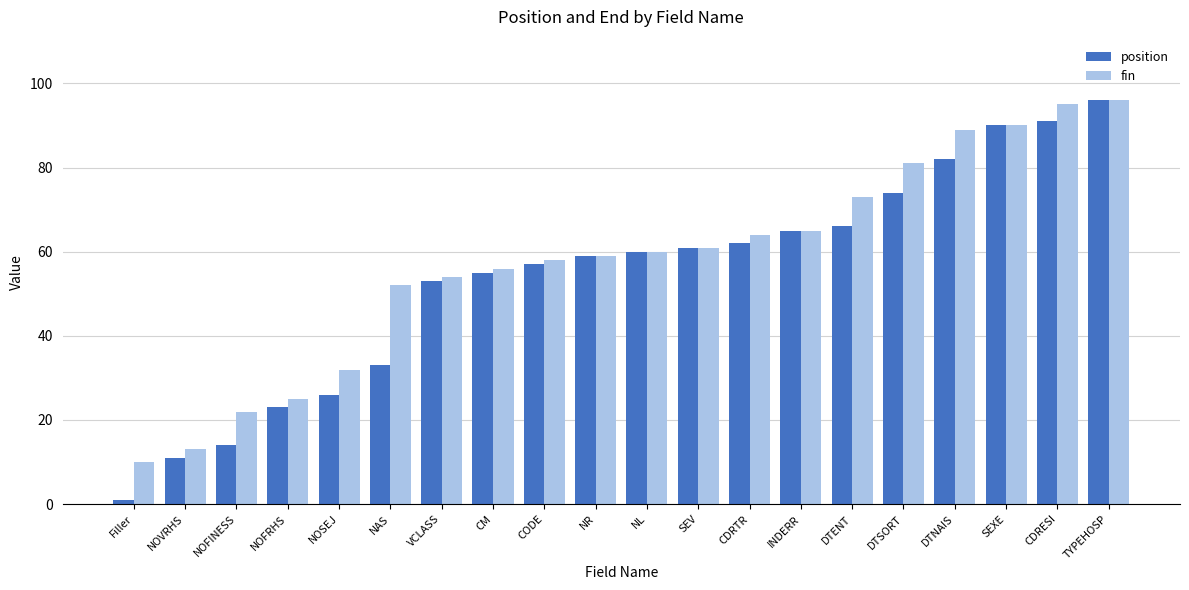

At which label is position closest to 48?

VCLASS